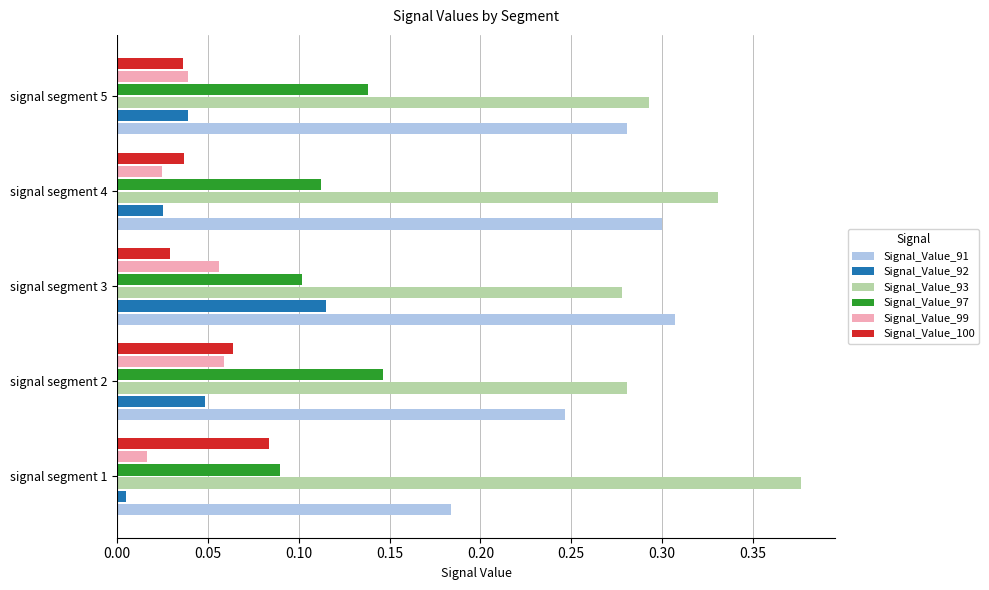

Which series has the largest total across all categories?

Signal_Value_93